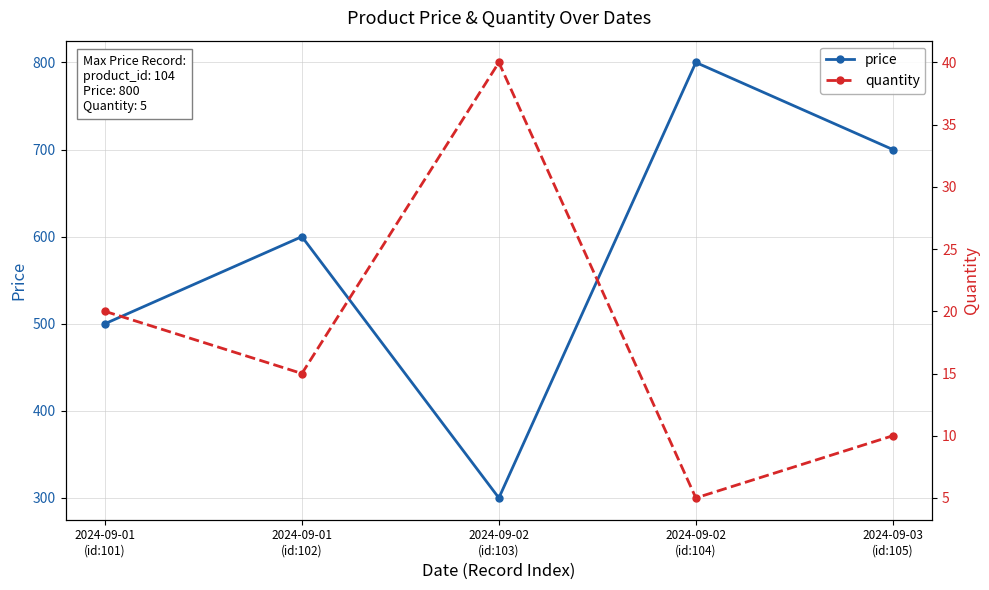

Where does the price series first go above 600?

2024-09-02
(id:104)